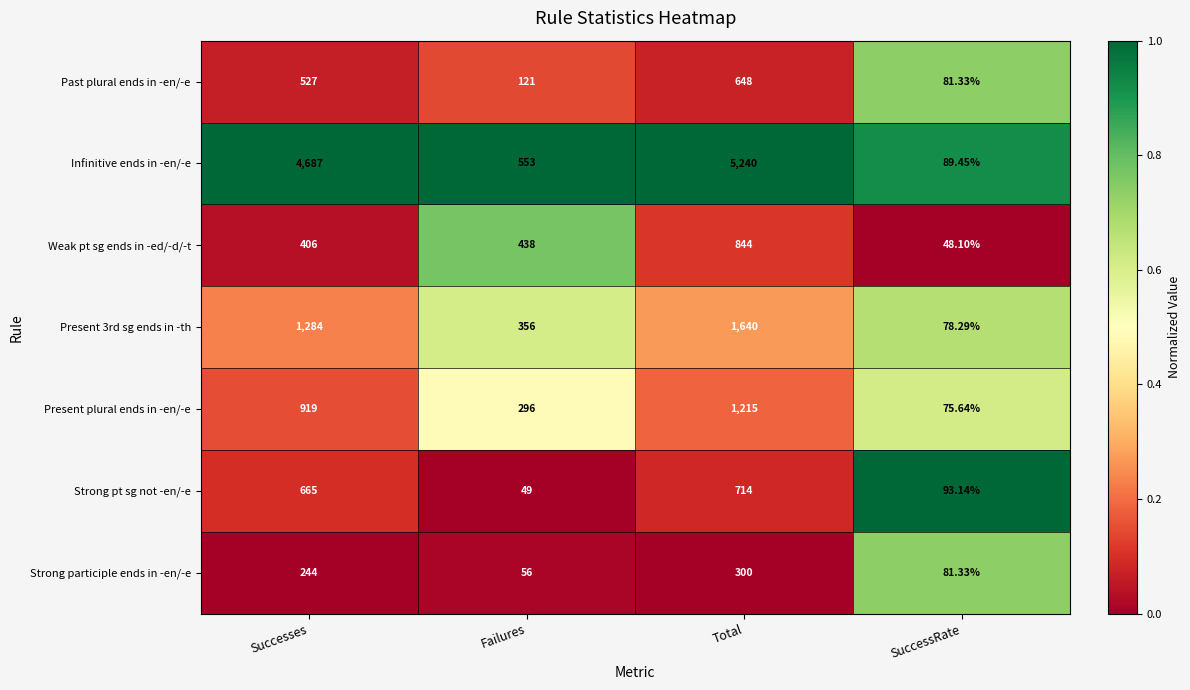

List the series in order of their peak value, highest first.

Infinitive ends in -en/-e, Present 3rd sg ends in -th, Present plural ends in -en/-e, Weak pt sg ends in -ed/-d/-t, Strong pt sg not -en/-e, Past plural ends in -en/-e, Strong participle ends in -en/-e